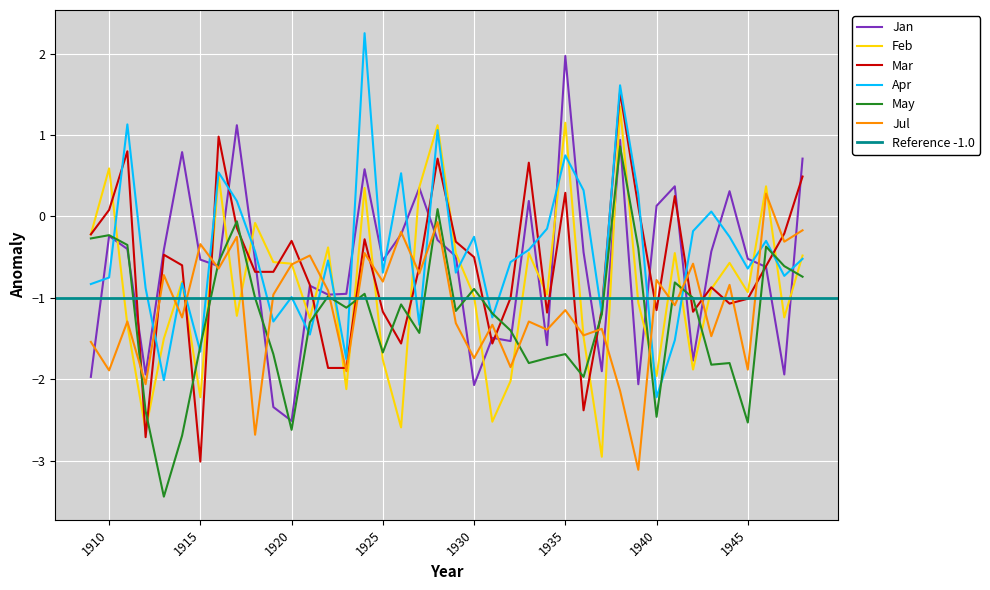

How many interior local valleys does the Apr series have?

13